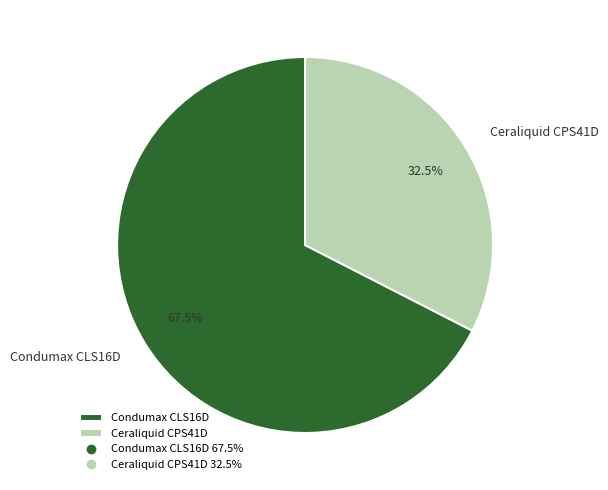

Count the number of slices in the pie.

2